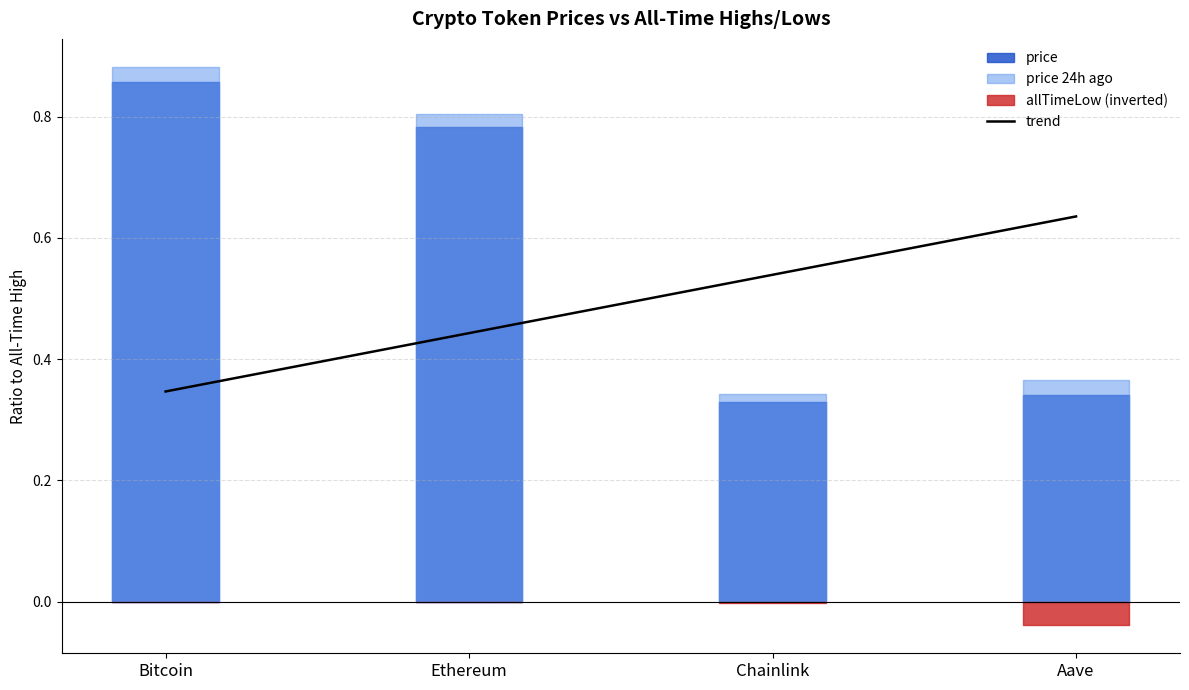

At which category does the chart reach its minimum across all series?

Bitcoin